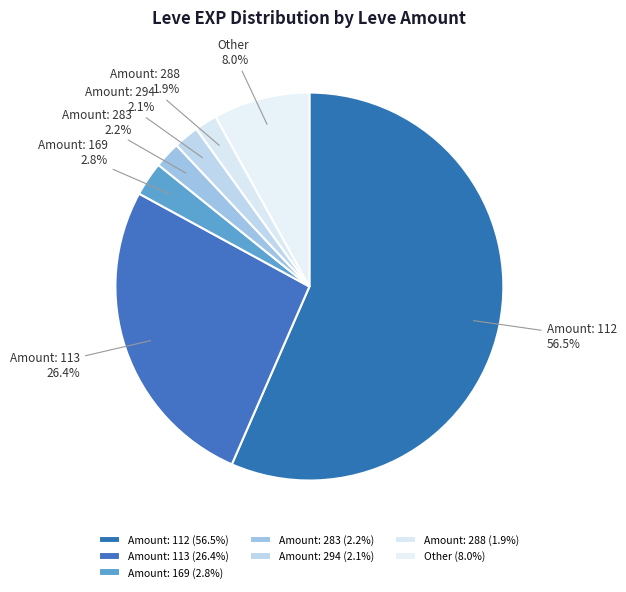

How many slices are in this pie chart?

7